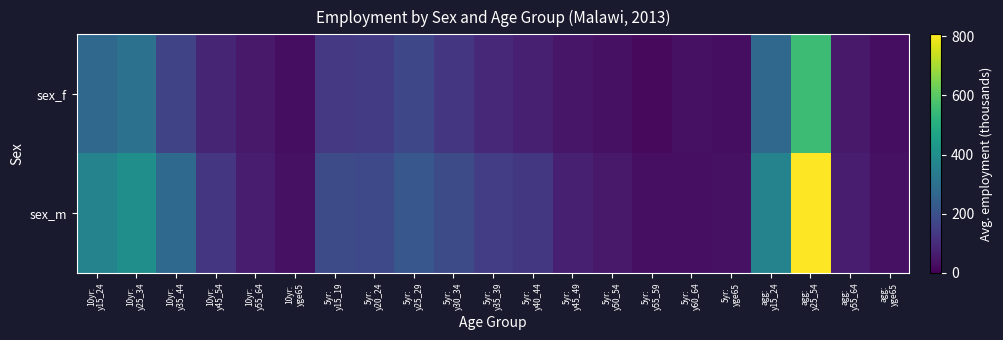

Rank the series at 5yr: y45_49 from highest to lowest value.

sex_m, sex_f